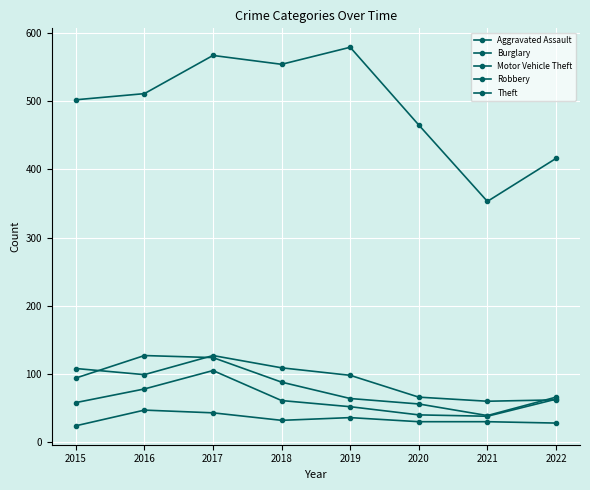

How many distinct data groups are displayed?

5